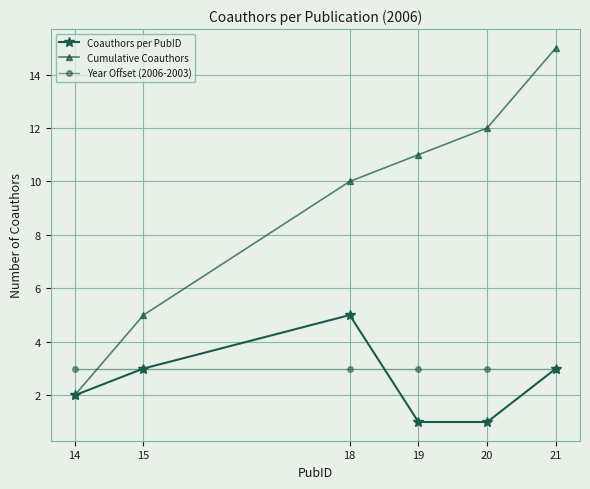

What is the sum of the Year Offset (2006-2003) values at 18 and 19?

6